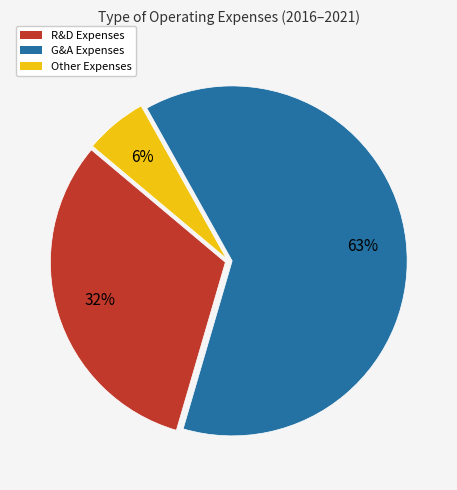

To the nearest percent, what is the average slice percentage?

33%